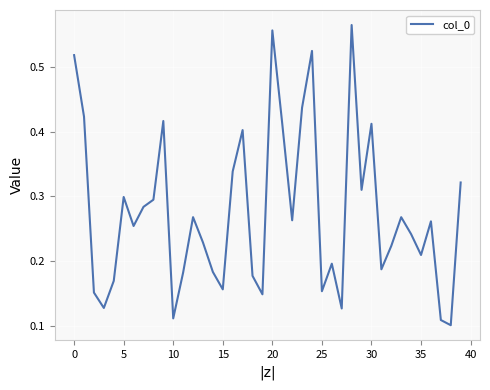

At which category does the chart reach its peak across all series?

28